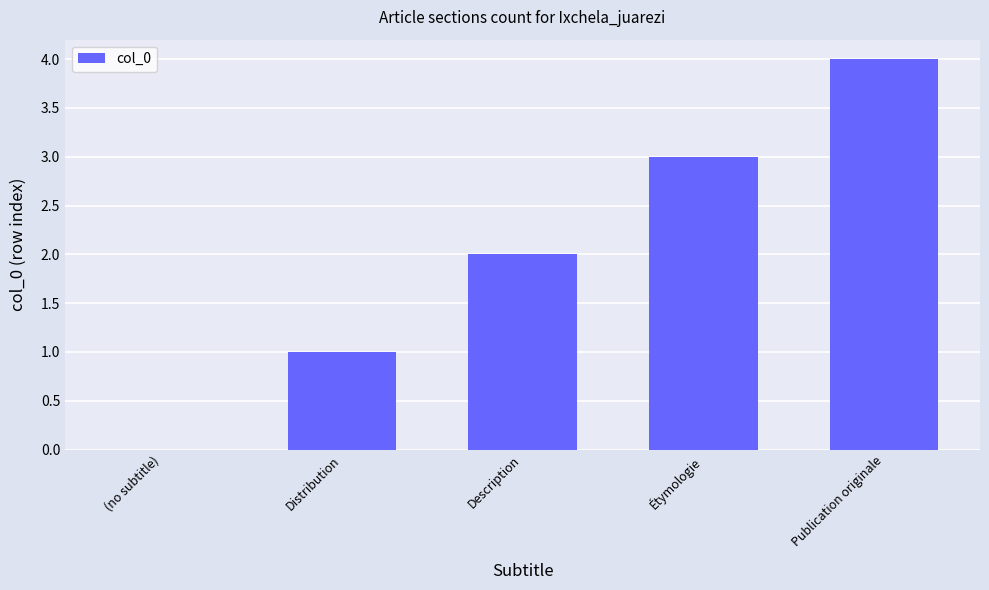

Read the value at Distribution.

1